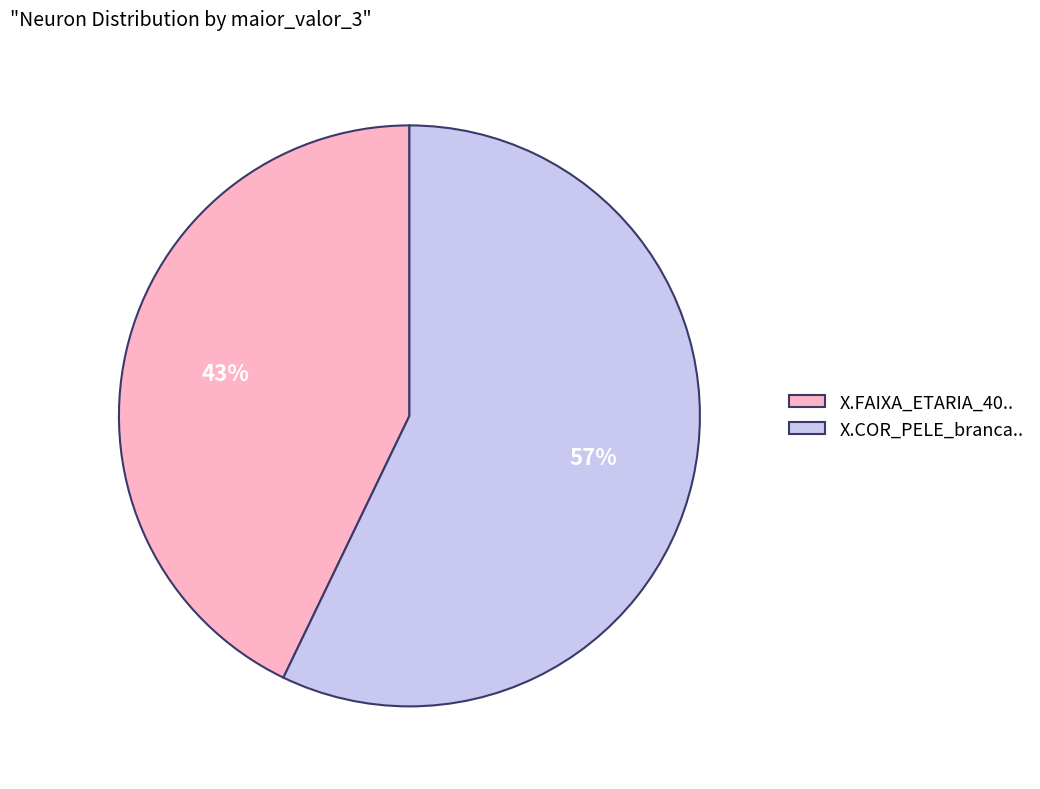

How many segments does this pie chart have?

2